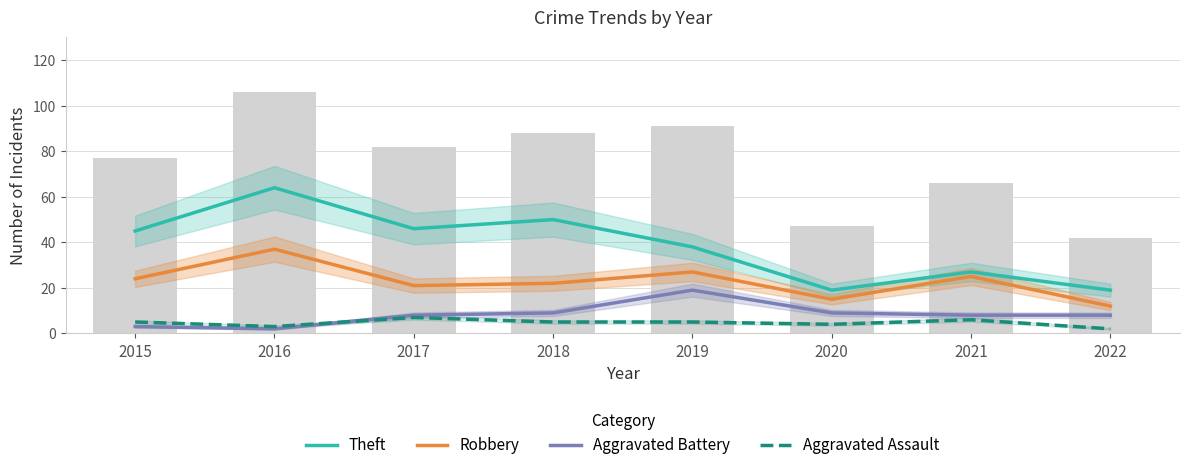

What is the difference between the maximum and minimum values in the Aggravated Assault series?

5